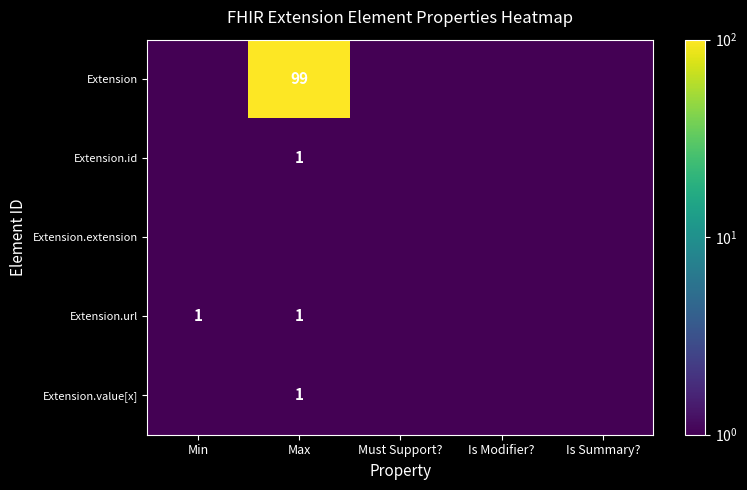

Is it true that Extension.value[x] equals 0.4 at Max?

False